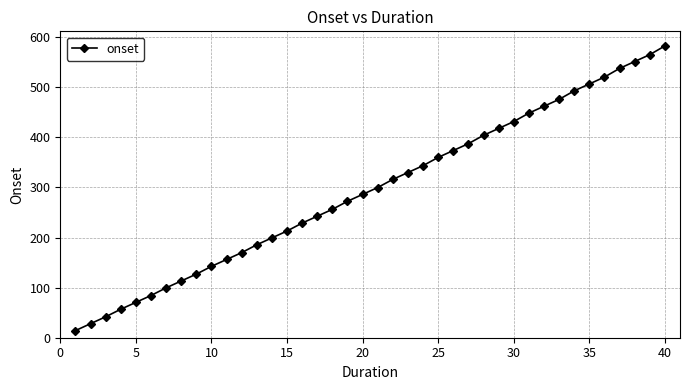

How many data points are less than 299?

20